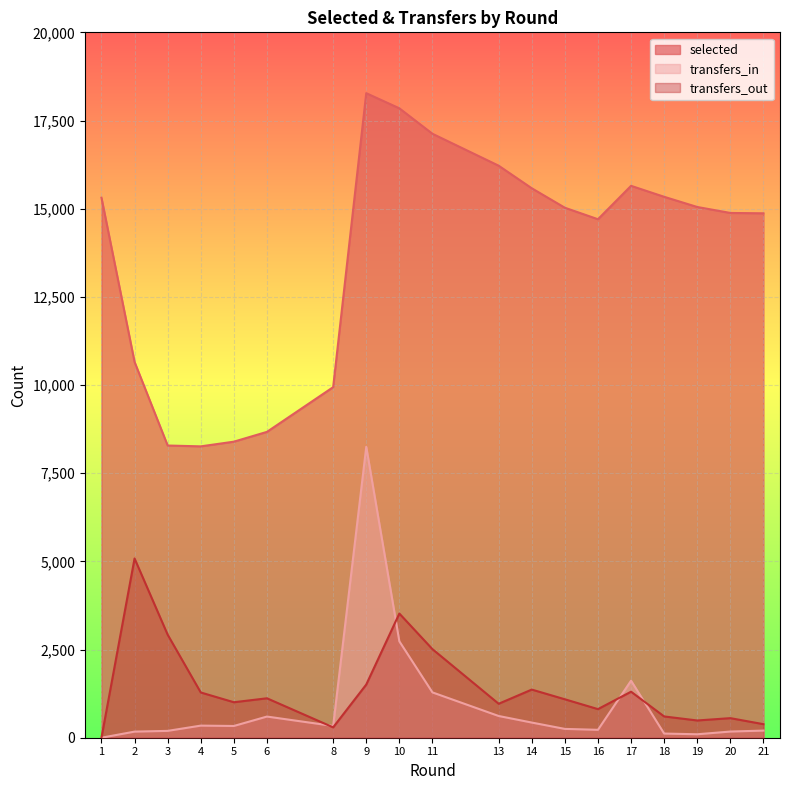

What is the average value of the selected series?

13688